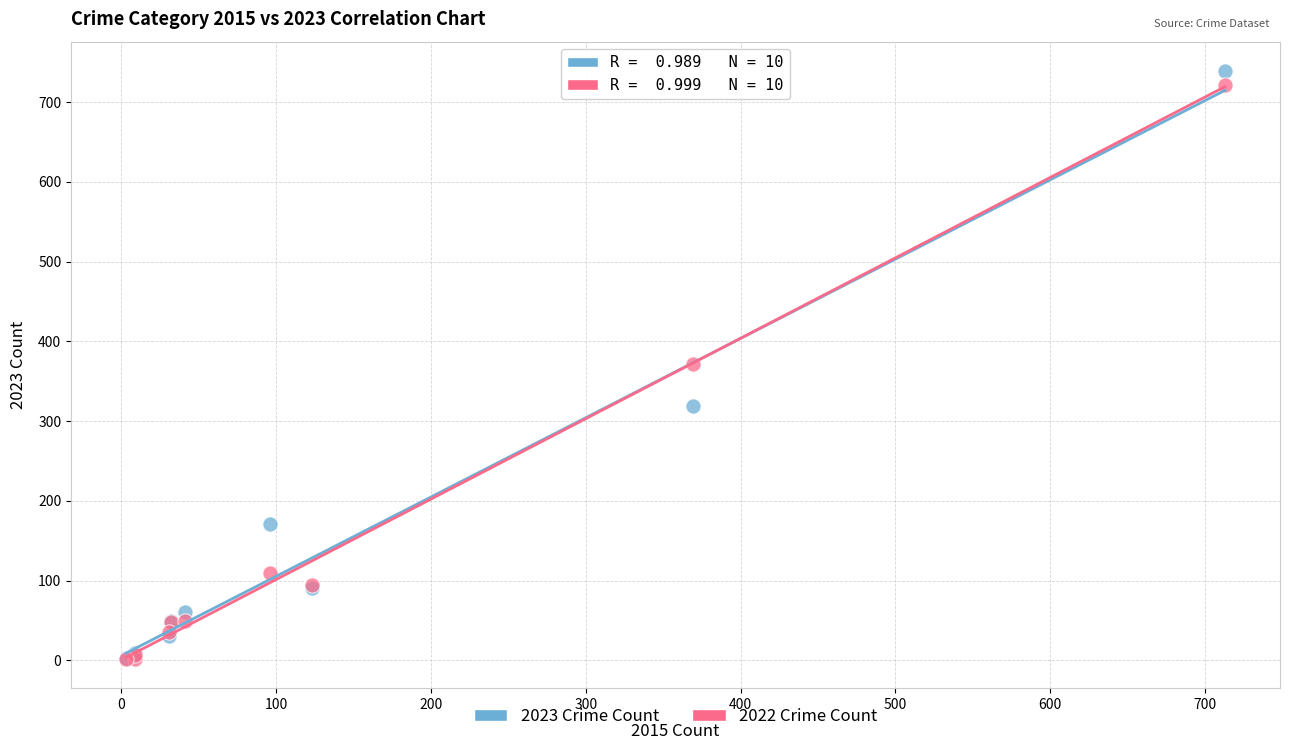

Which series reaches the maximum Y coordinate?

2023 Crime Count